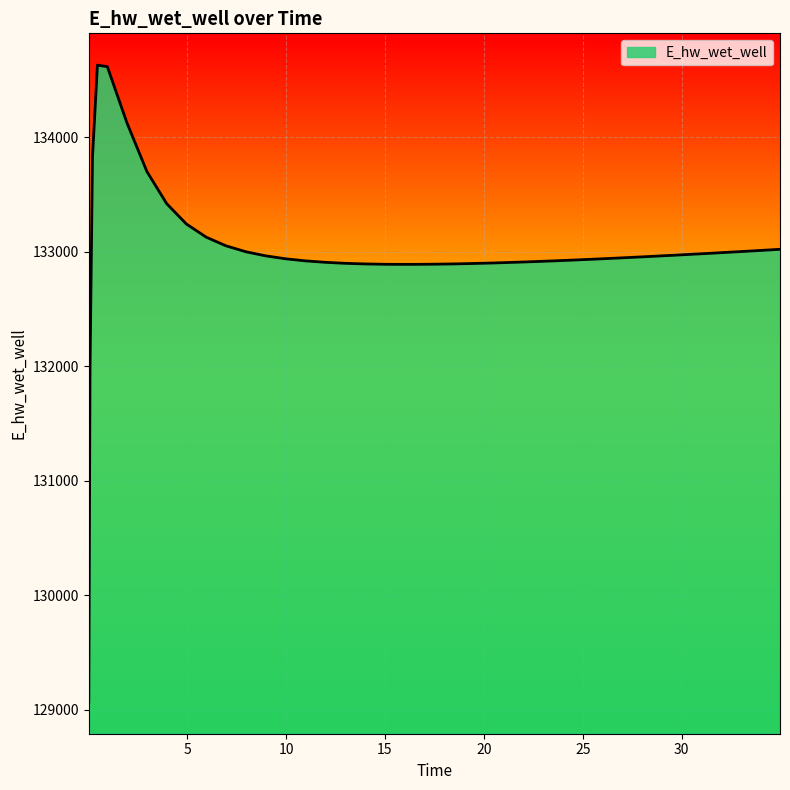

What is the smallest value displayed?

129070.3